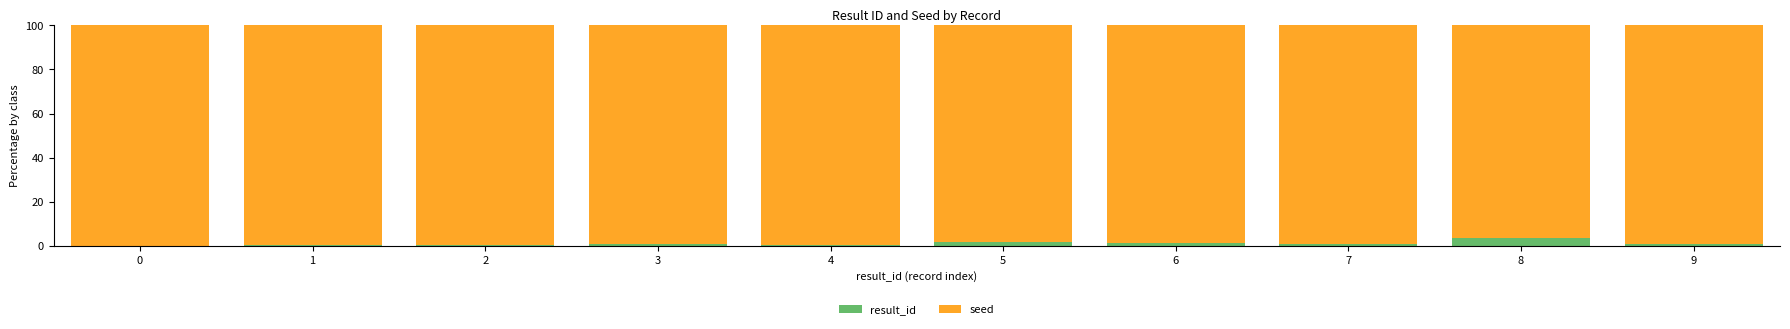

Is it true that result_id equals 1.1 at 9?

True